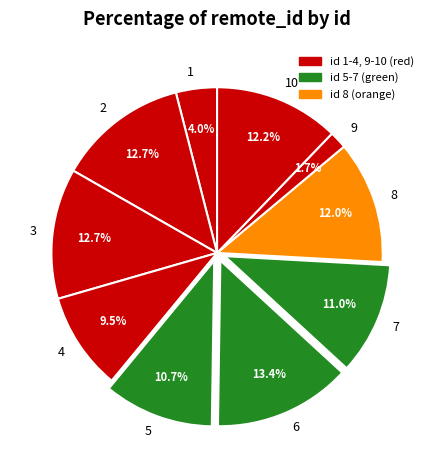

What is the ratio of the value at 4 to the value at 7?

0.9